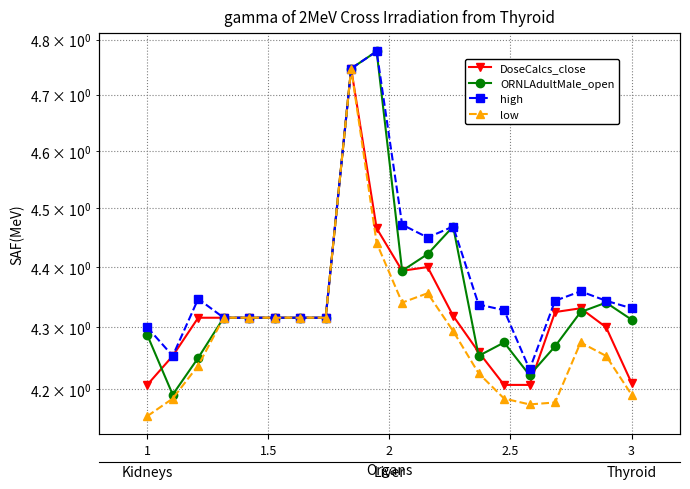

What is the minimum value for ORNLAdultMale_open?

4.2